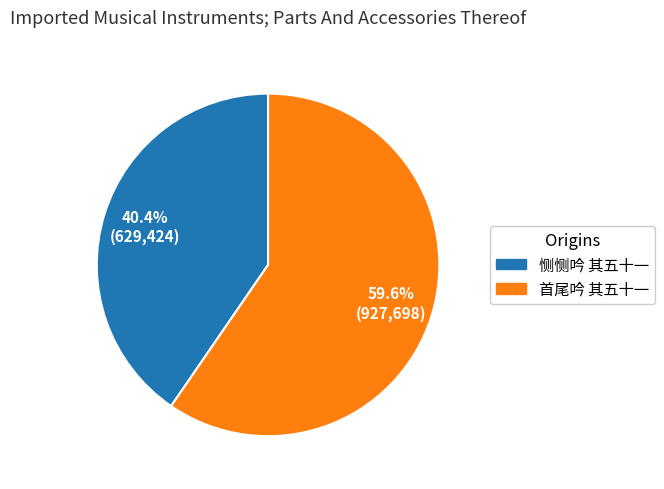

Which category accounts for the majority?

首尾吟 其五十一